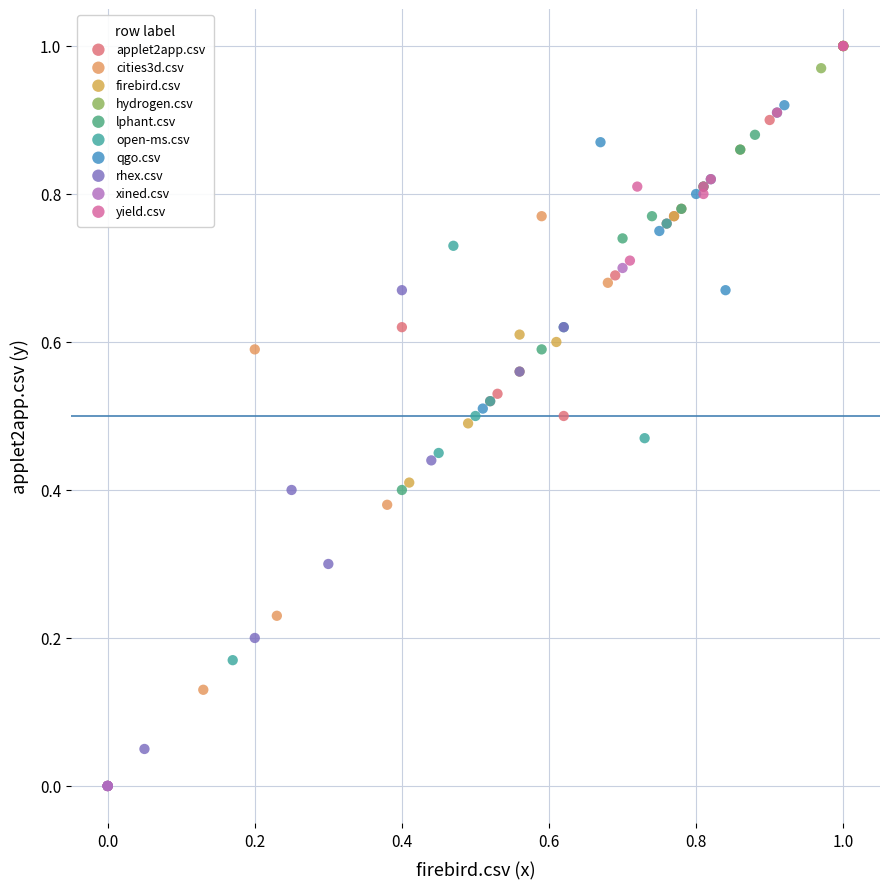

Which series has the largest Y range (max minus min)?

hydrogen.csv